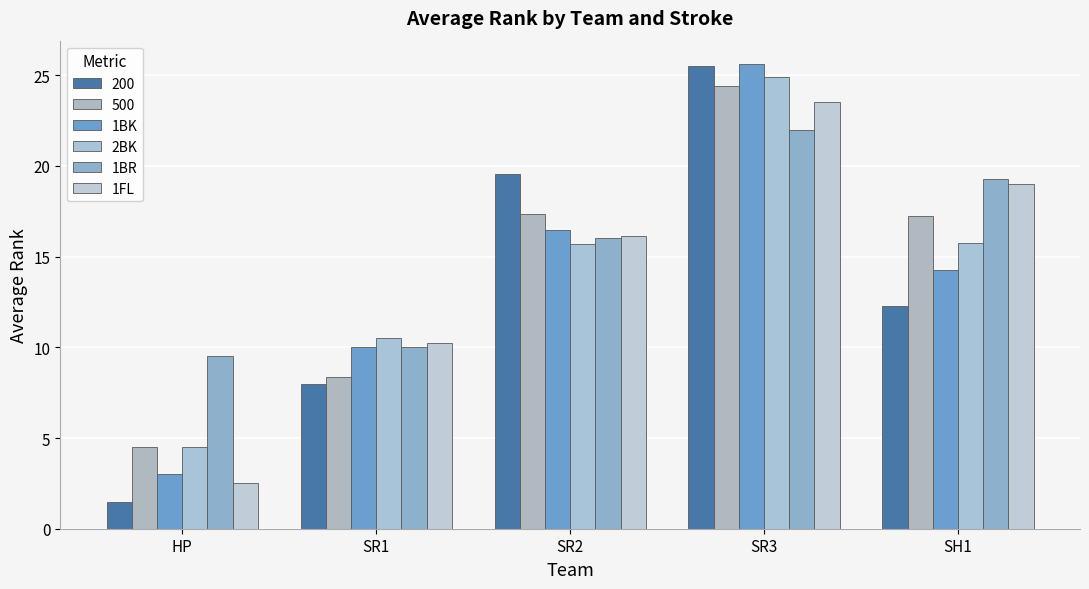

Read the 2BK value at SR3.

24.9